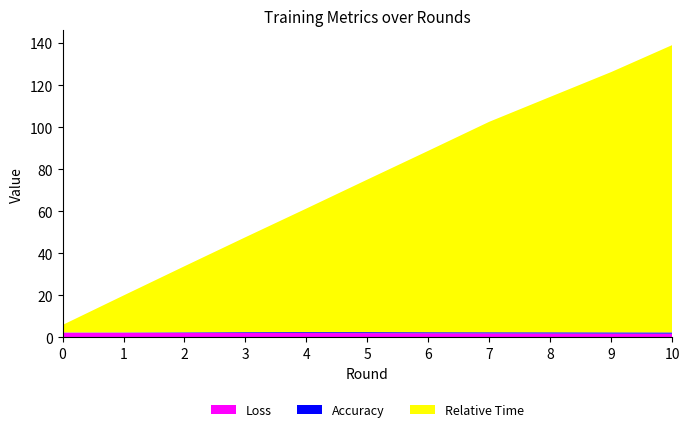

Reading left to right, extract all data points from this chart.

Loss: 2.3	2.3	2.2	2.2	2.1	2.1	2.0	2.0	1.9	1.9	1.8
Accuracy: 0.1	0.1	0.2	0.4	0.4	0.5	0.5	0.5	0.6	0.6	0.6
Relative Time: 3.5	17.5	31.4	45.1	58.8	72.5	86.3	100.1	112.0	123.8	136.6